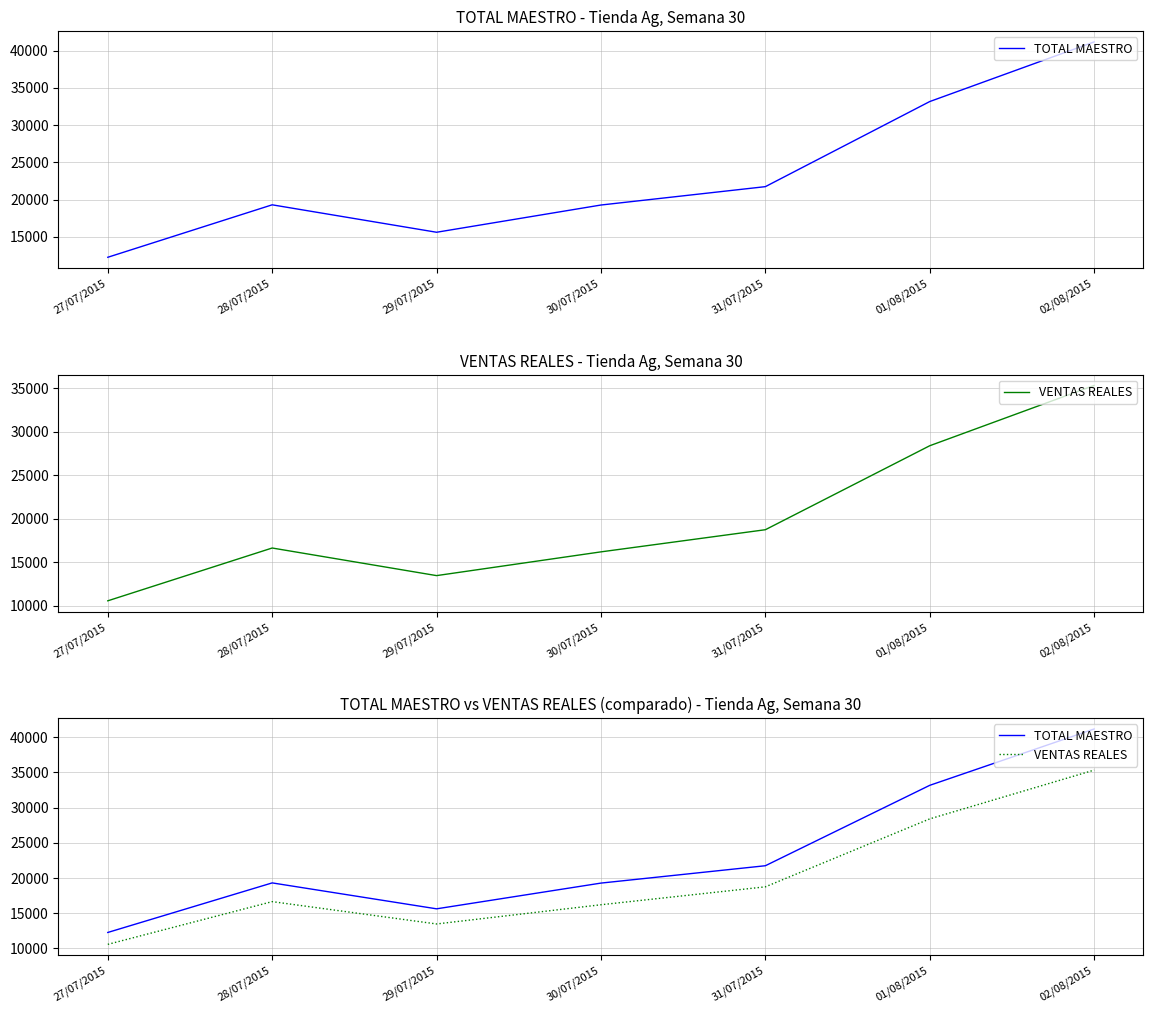

What are all the series names shown in the legend?

TOTAL MAESTRO, VENTAS REALES